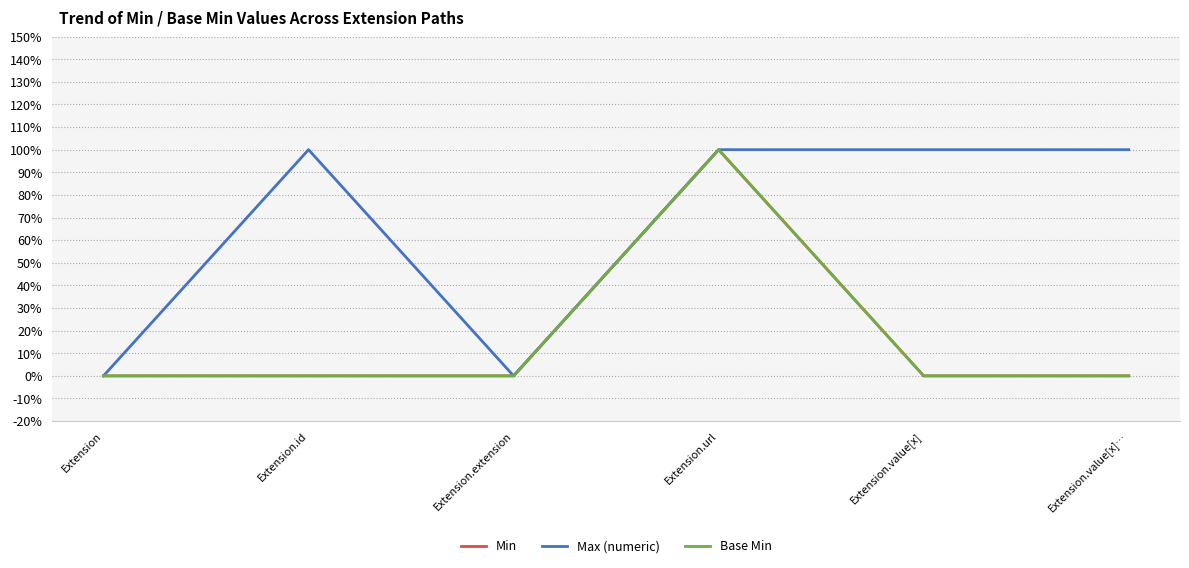

Which has a higher value, Extension.value[x]… or Extension.extension?

Extension.value[x]…